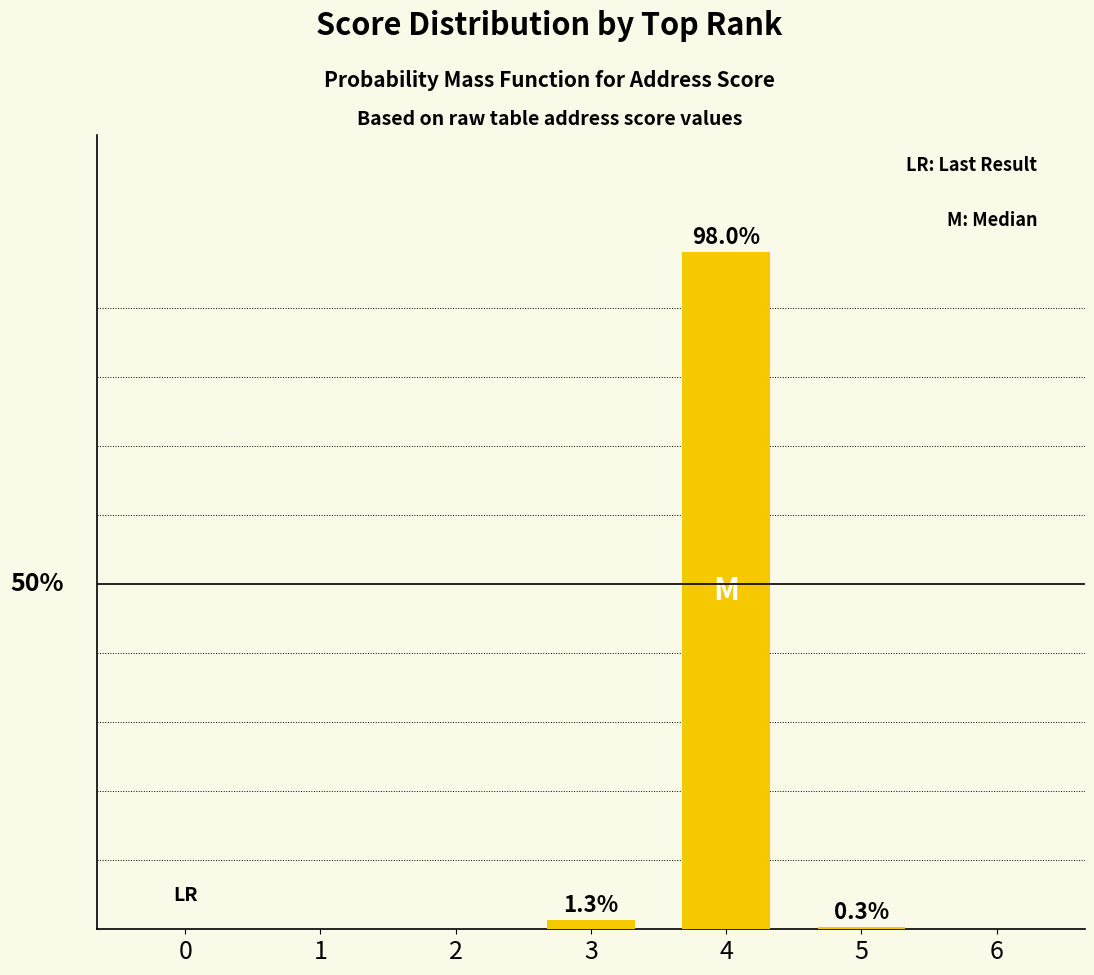

Are the bars horizontal?

No